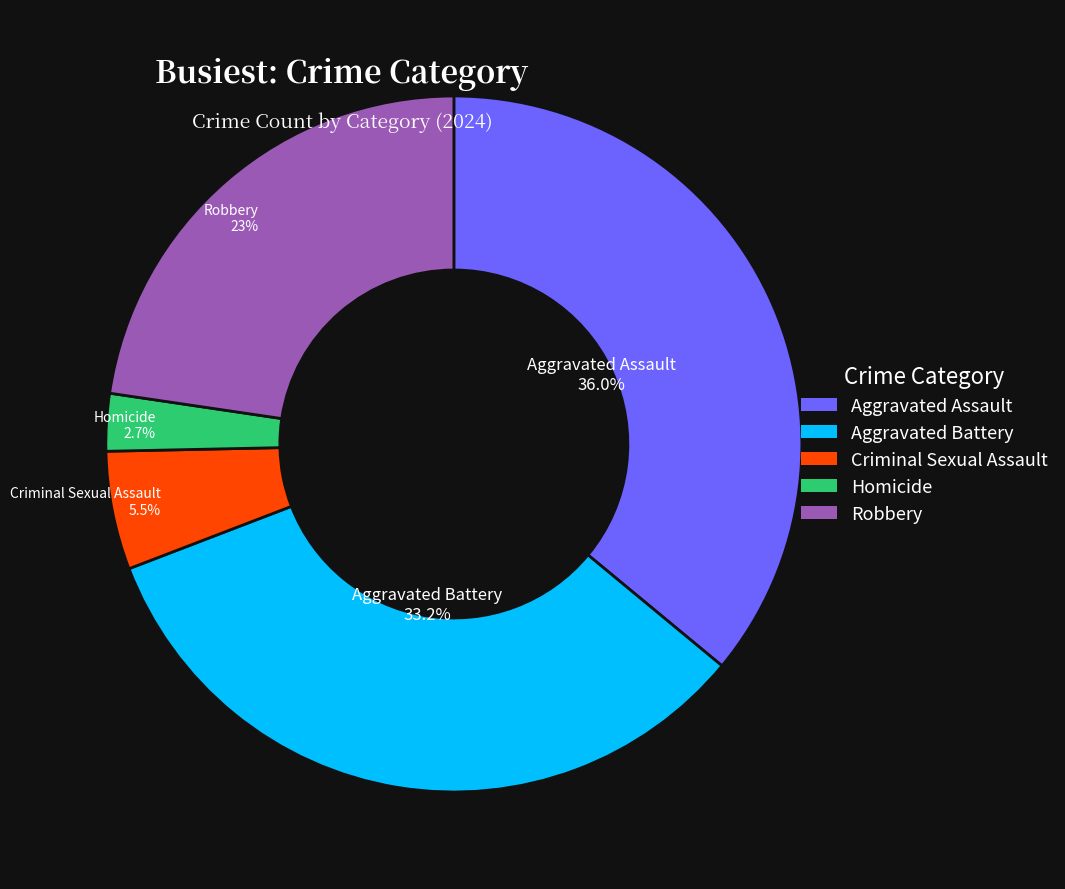

Approximately how many times larger is the value at Aggravated Battery compared to Criminal Sexual Assault?

6.0